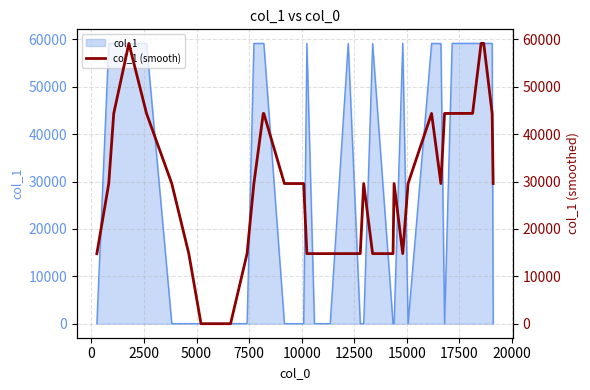

What is the greatest value displayed?

59143.5